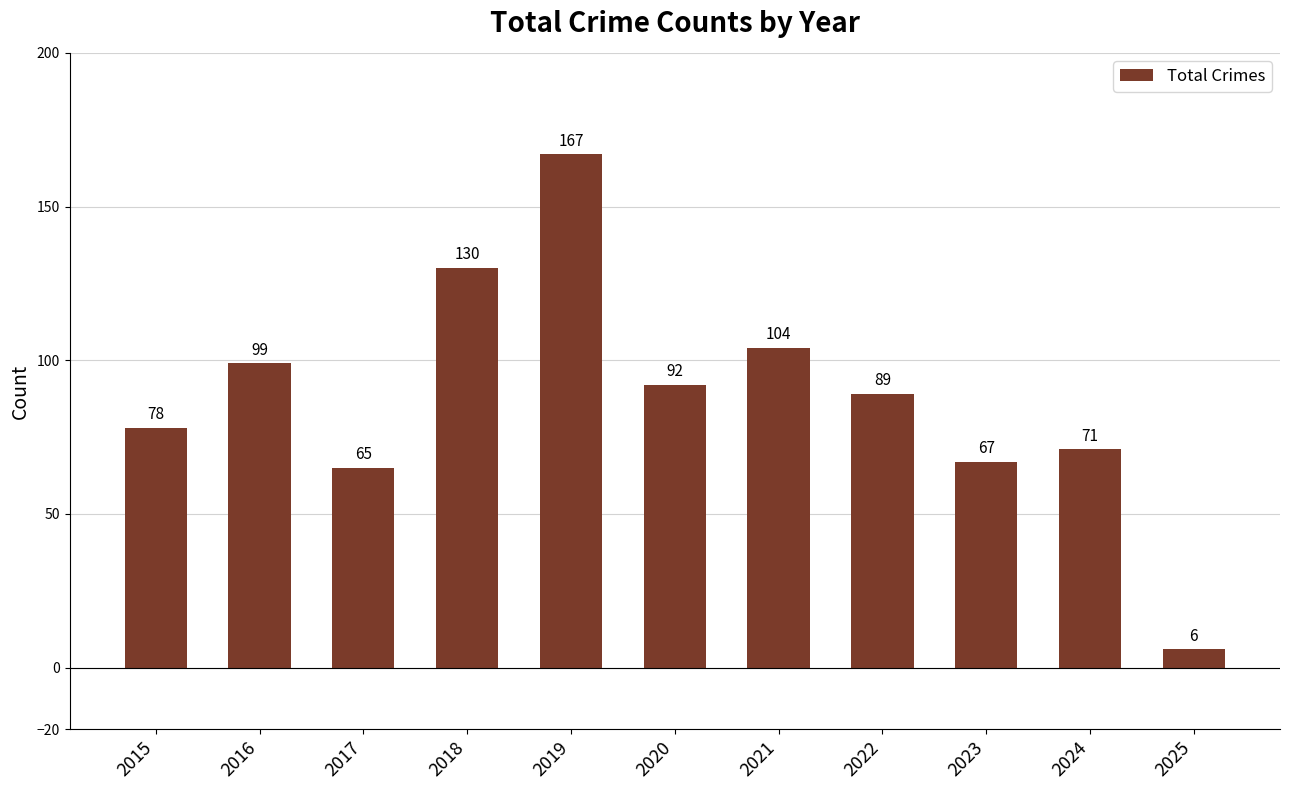

How many values are below 89?

5